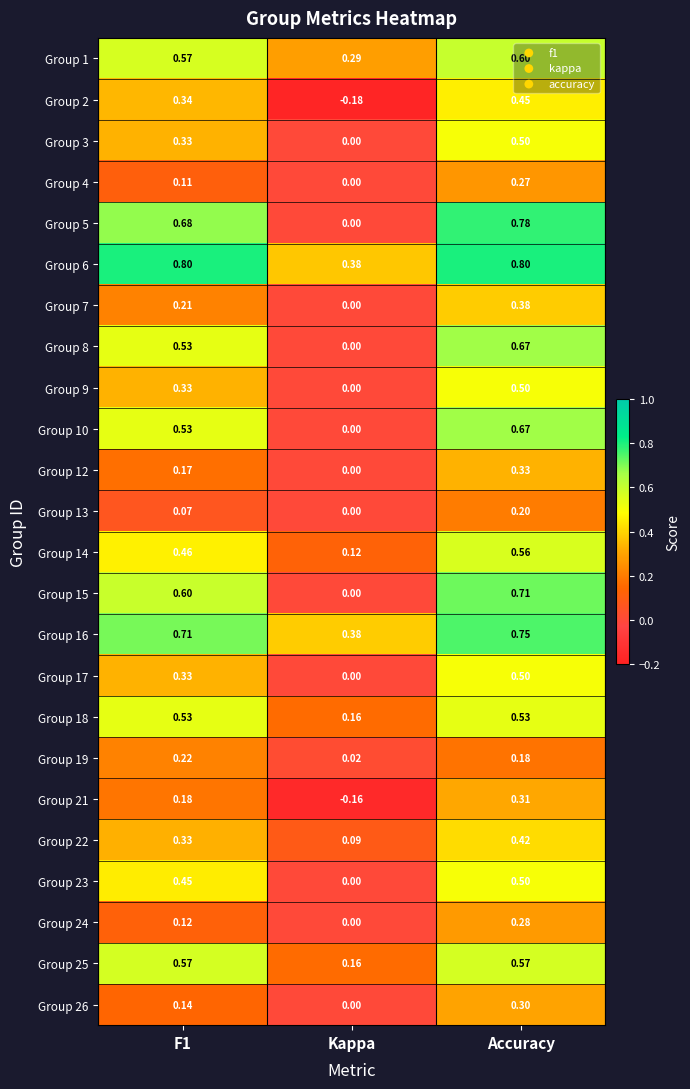

Which label corresponds to the smallest value in the chart?

Kappa